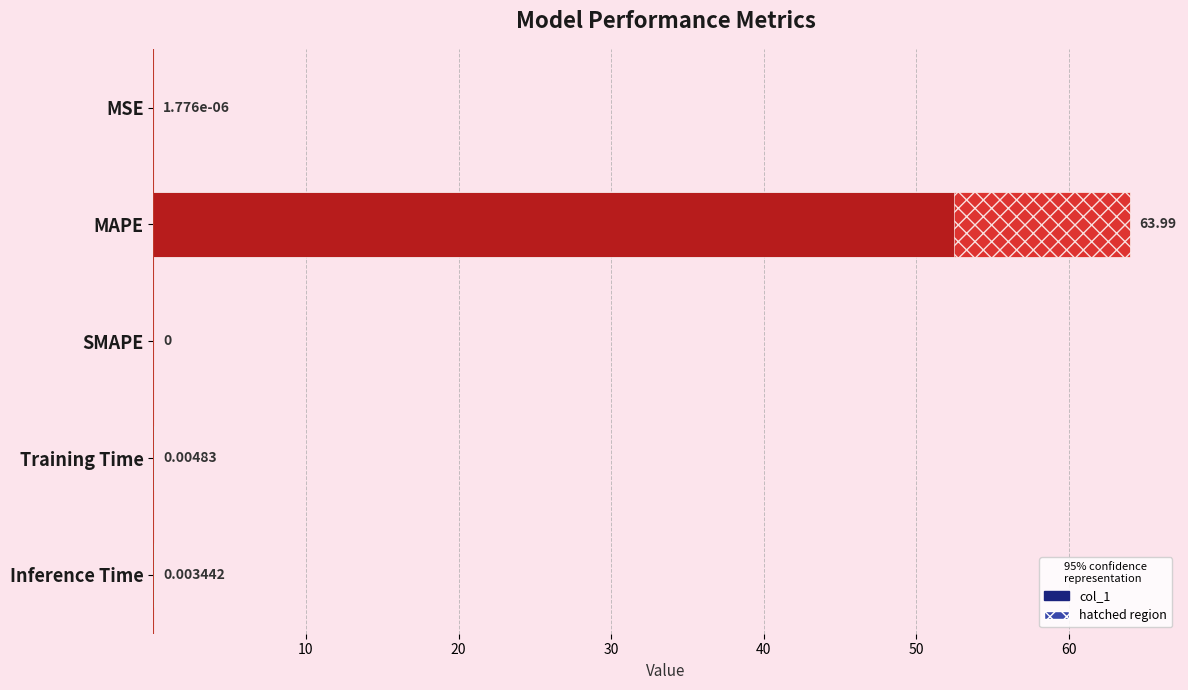

The chart shows a value of 0.0 at Training Time. True or false?

True